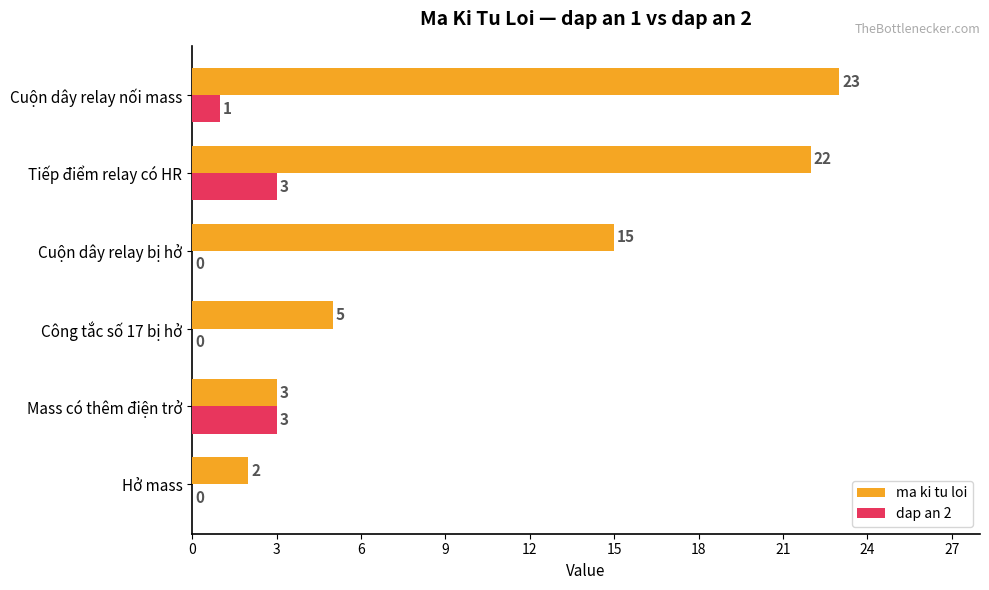

The value of ma ki tu loi at Cuộn dây relay bị hở is 25. True or false?

False